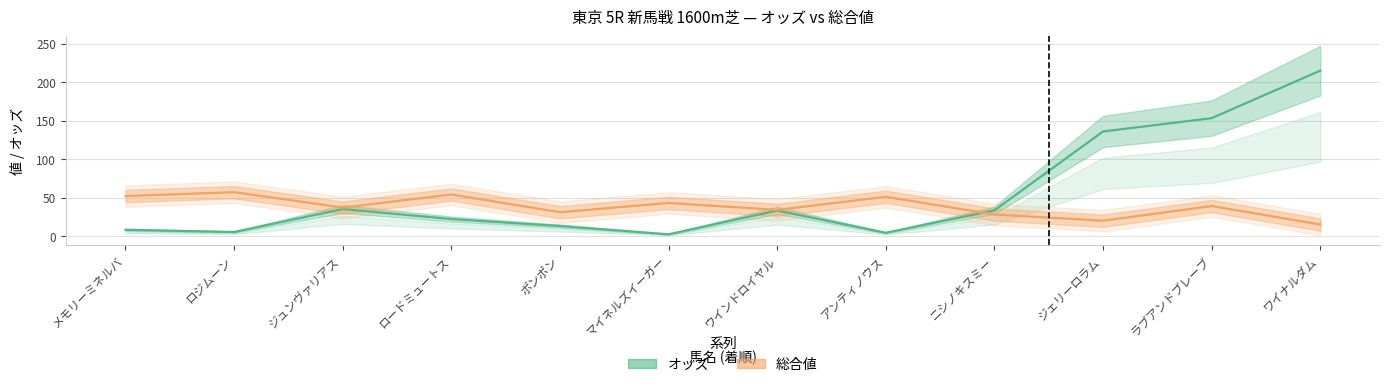

At which category does オッズ reach its first local valley?

ロジムーン